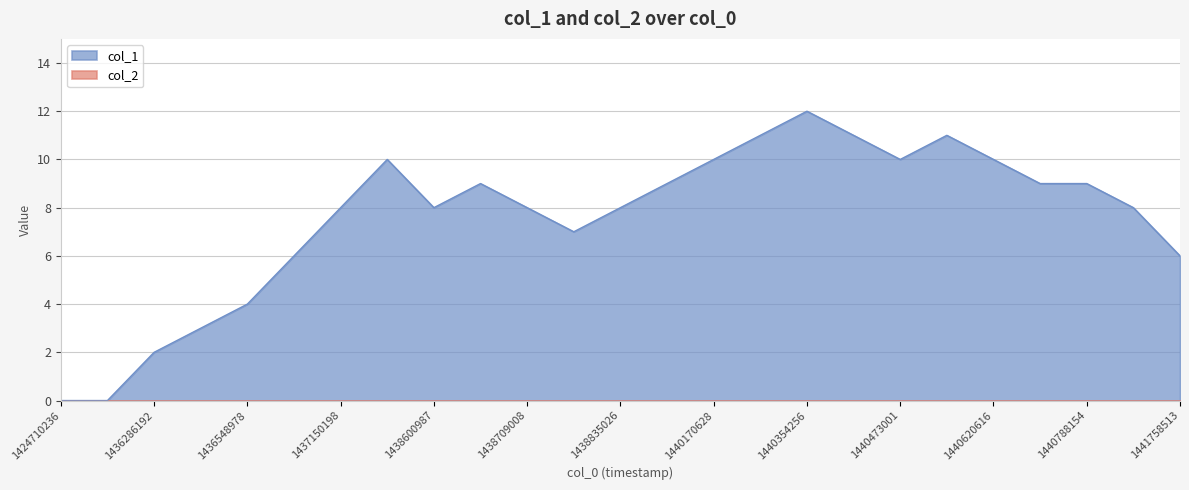

How many lines are shown in the chart?

2